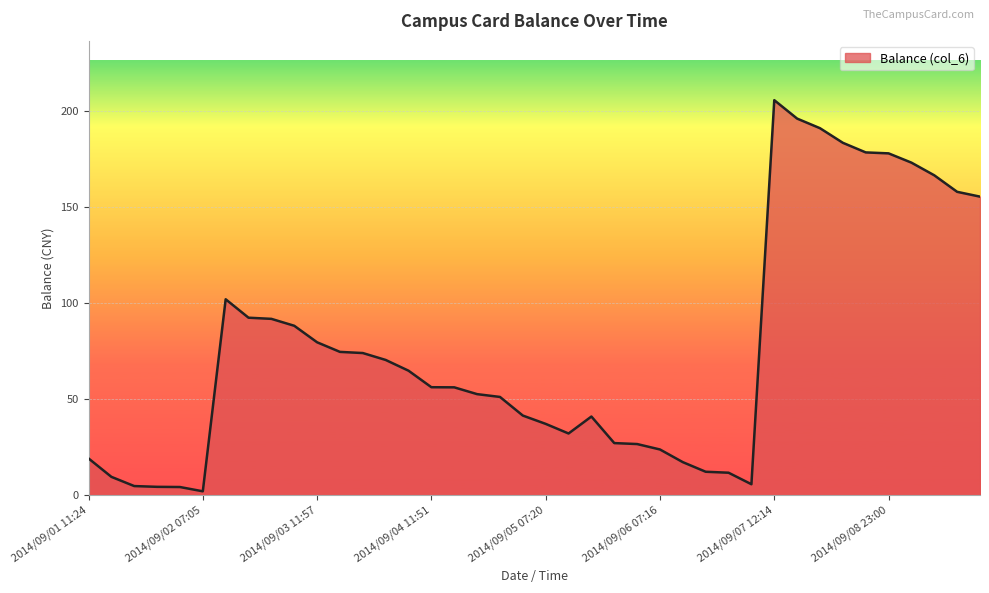

True or false: the data has more than 0 interior local peaks.

True